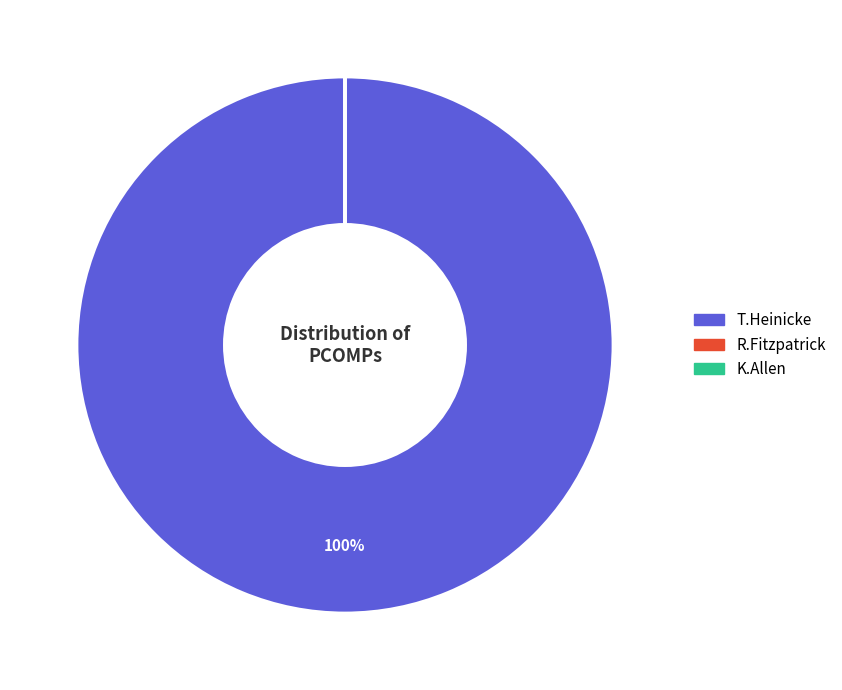

Is it true that T.Heinicke is 100% of the pie?

True